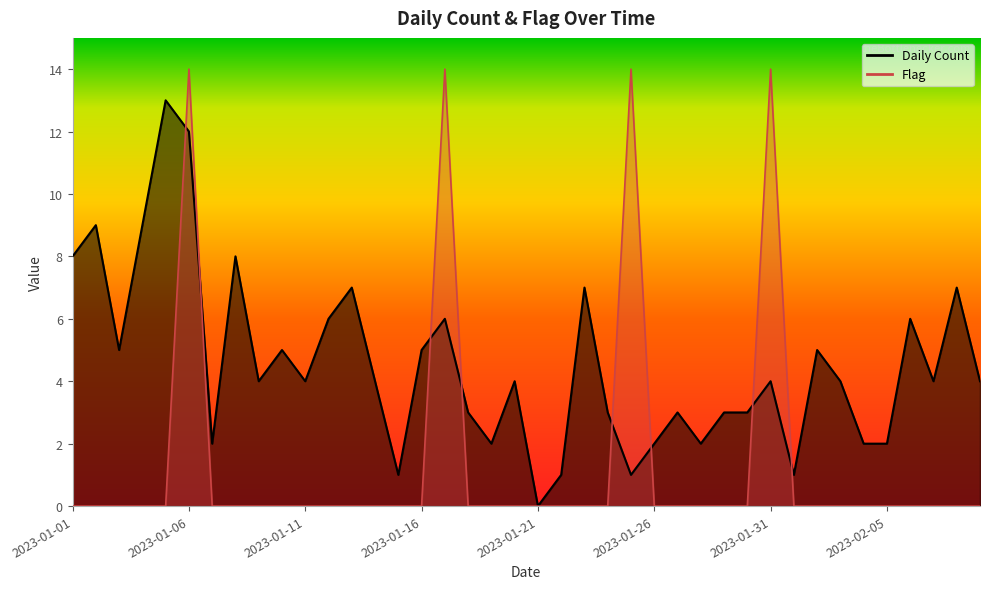

Which series has the largest range (max minus min)?

Flag